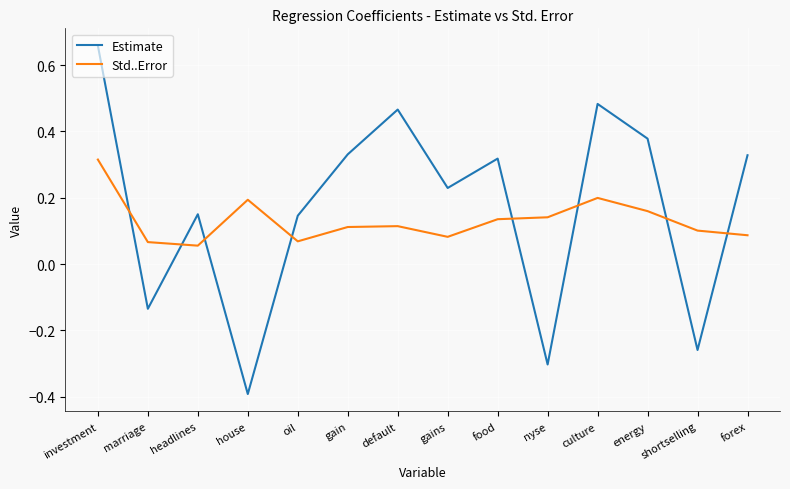

Rank the series by their average value, from lowest to highest.

Std..Error, Estimate